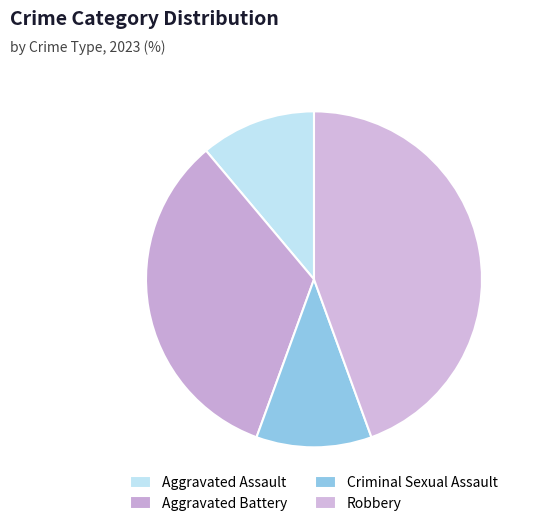

Count the number of slices in the pie.

4